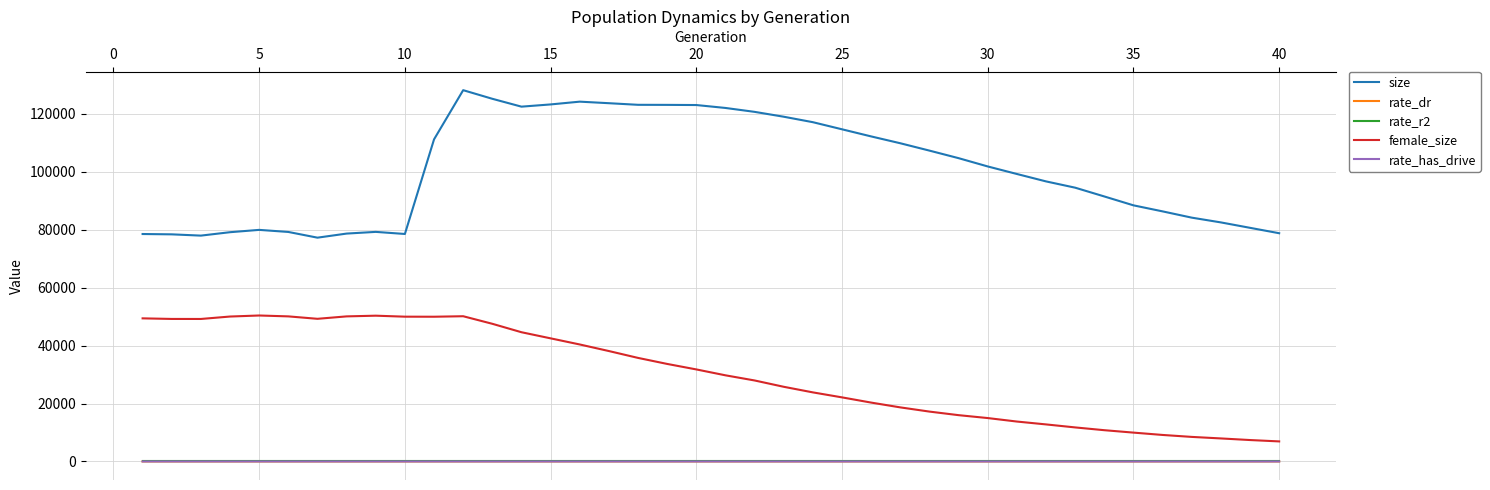

Which series has the largest total across all categories?

size